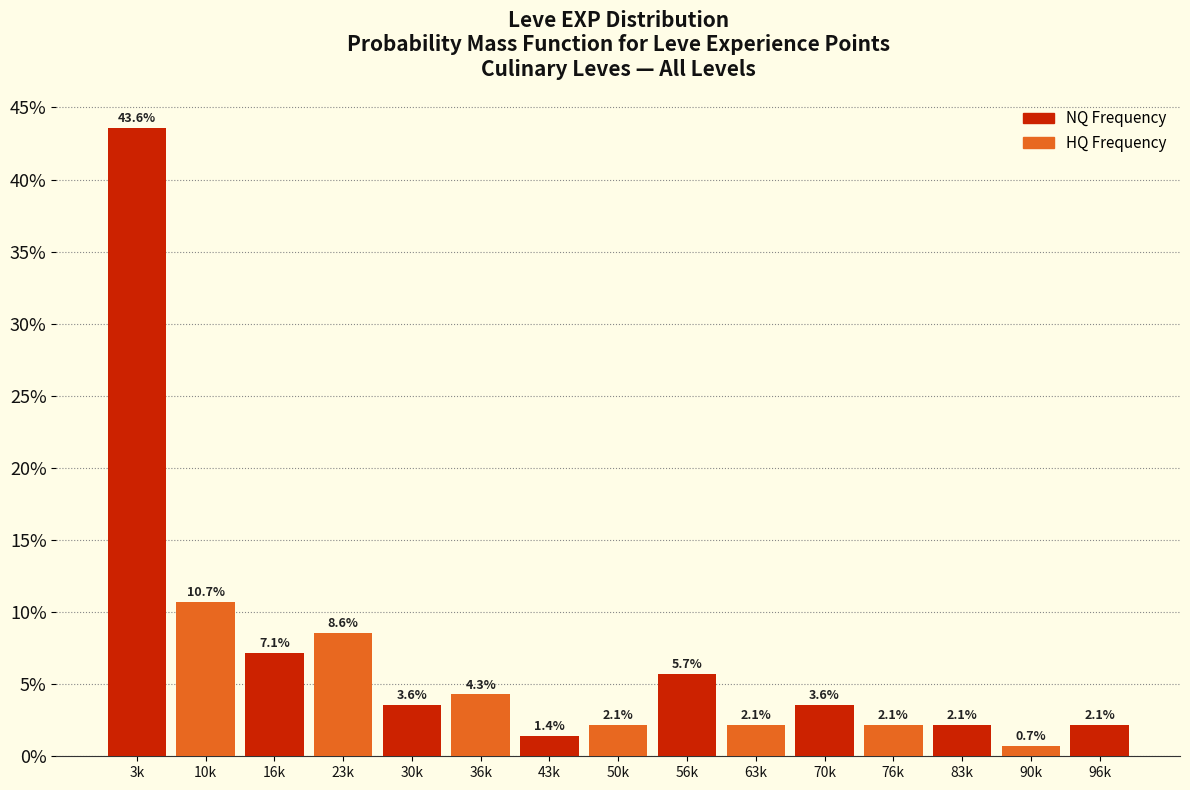

Reading left to right, what are all the values shown in this chart?

43.6	10.7	7.1	8.6	3.6	4.3	1.4	2.1	5.7	2.1	3.6	2.1	2.1	0.7	2.1